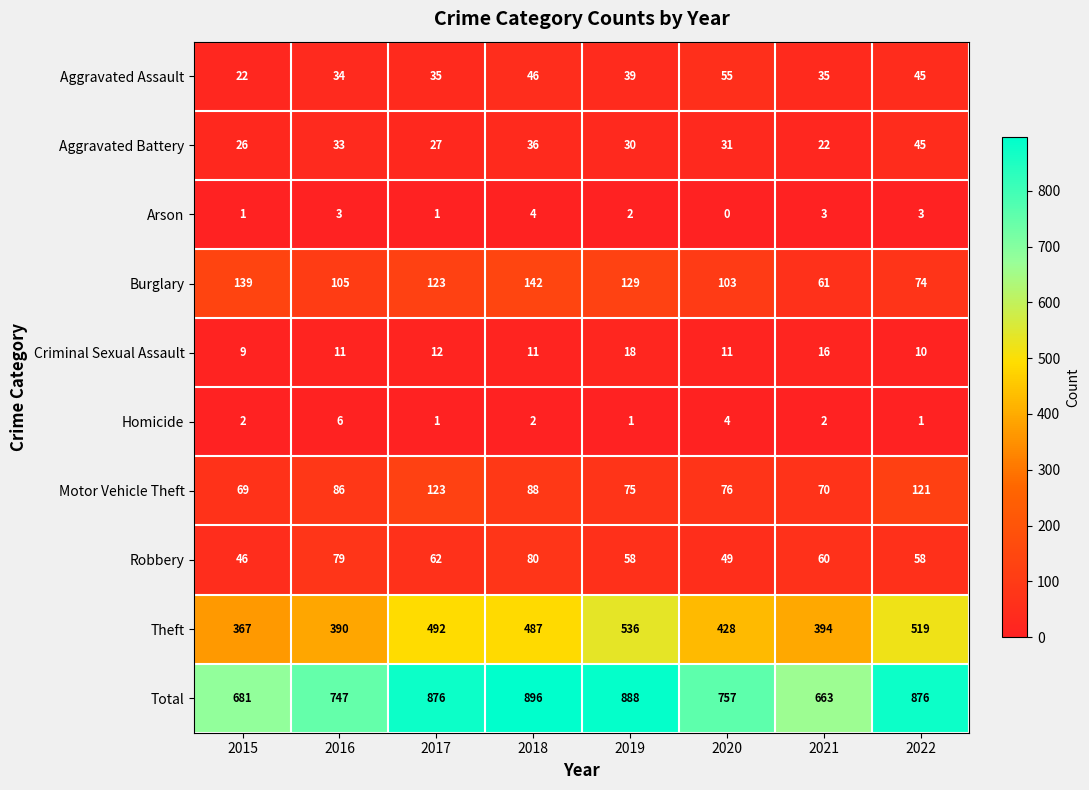

What is the sum of all Aggravated Battery values?

250